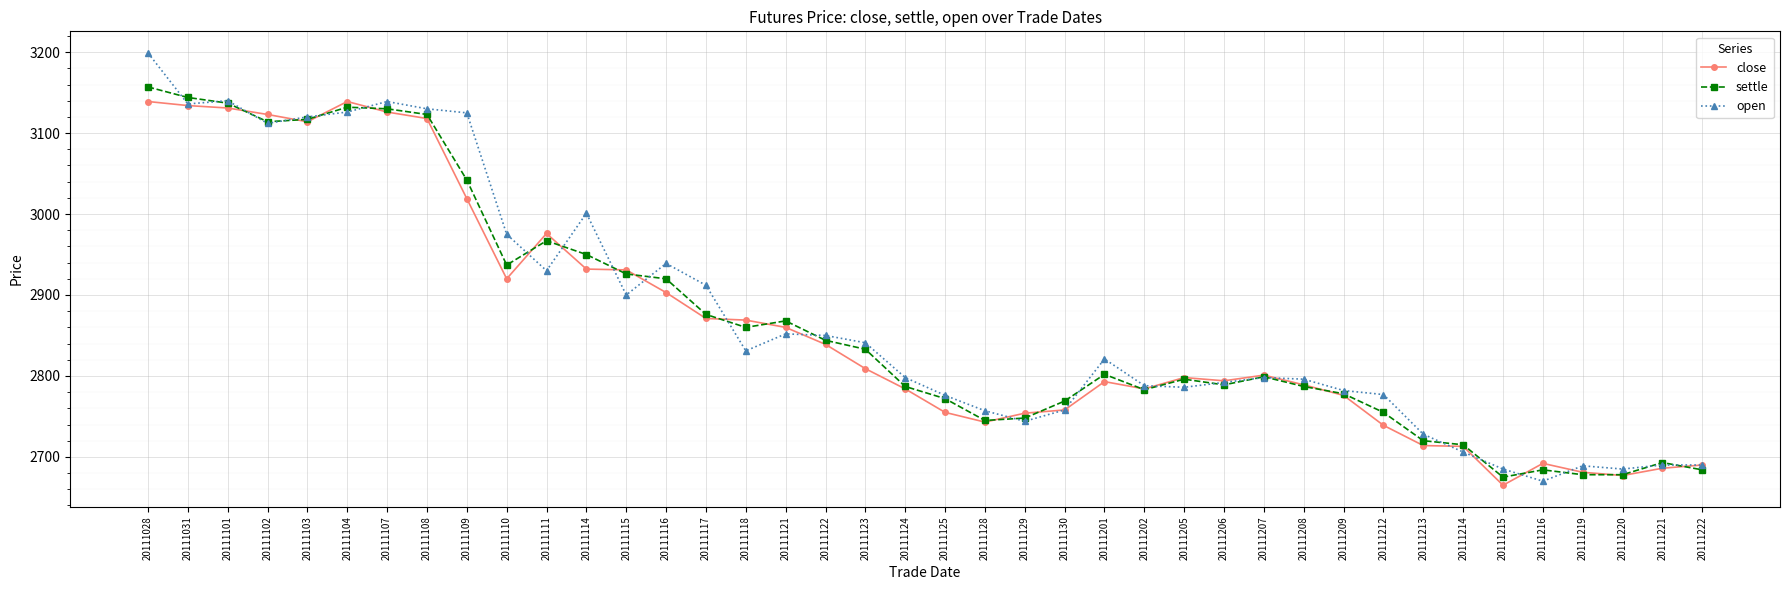

What is the value of the open point at the 20th from the left?

2798